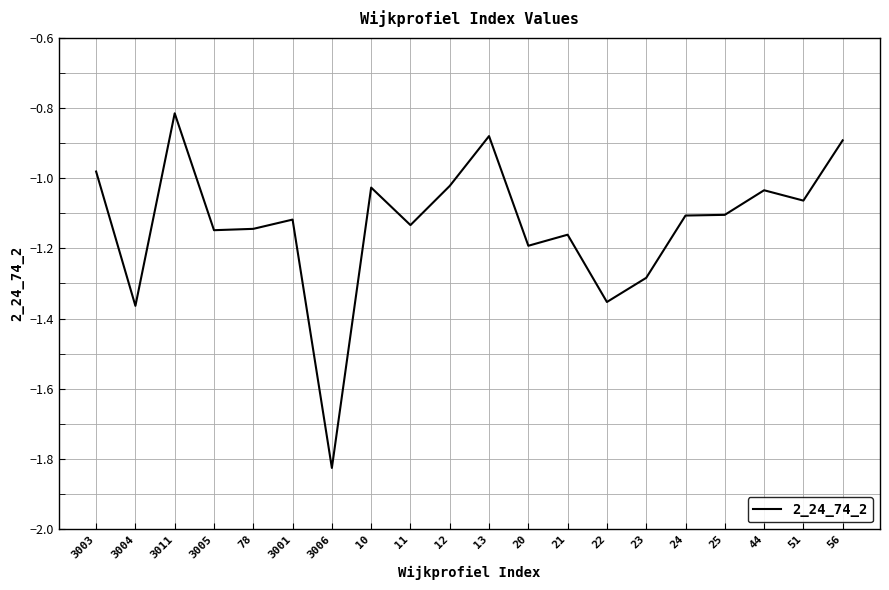

What position from the right is 21?

8